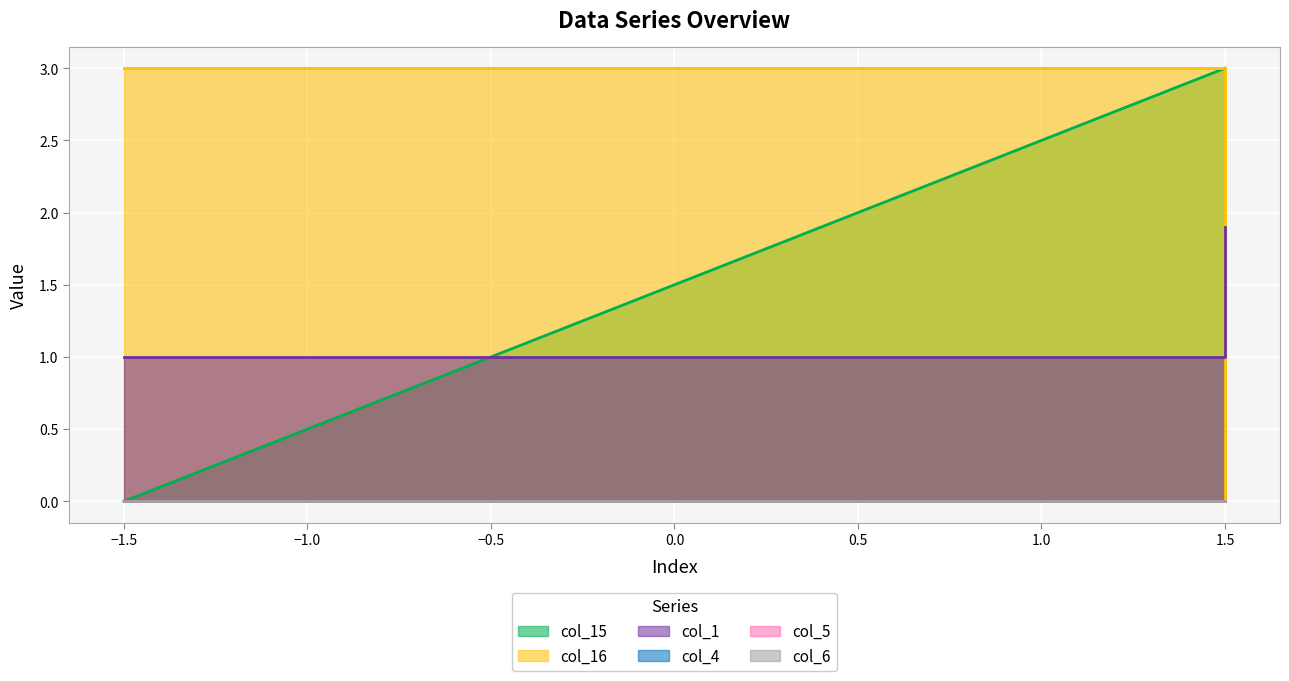

Is the value of col_1 at 0.5 greater than the value of col_16 at 1.5?

No